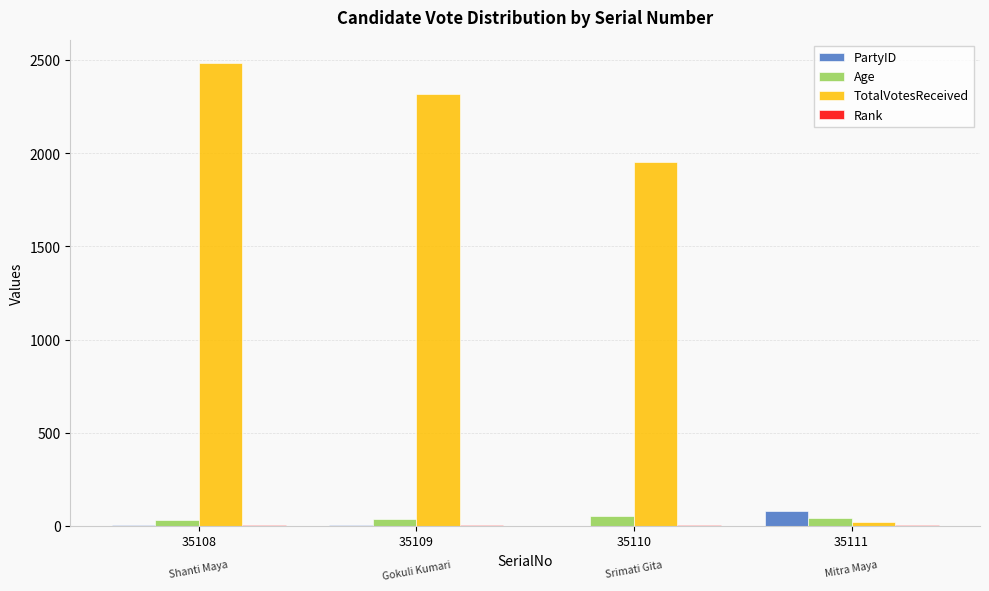

What is the maximum value shown in the chart?

2485